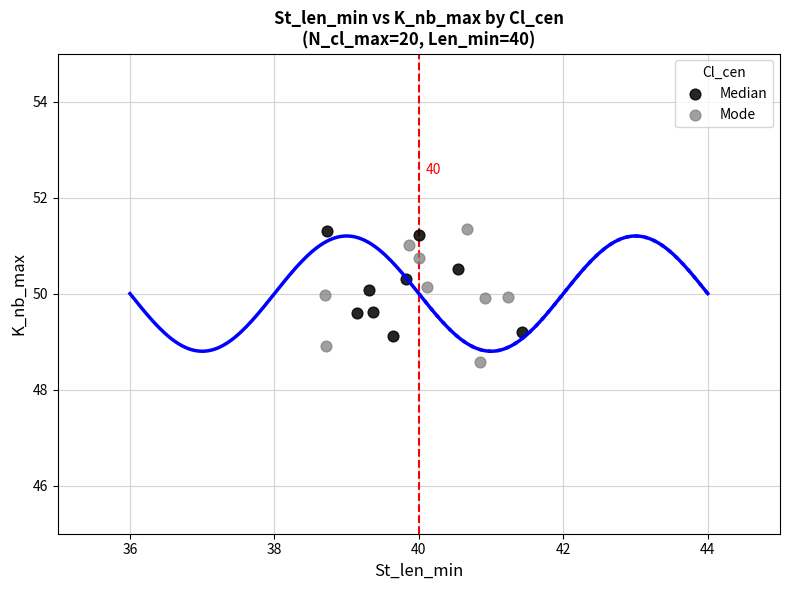

What are all the series names shown in the legend?

Median, Mode